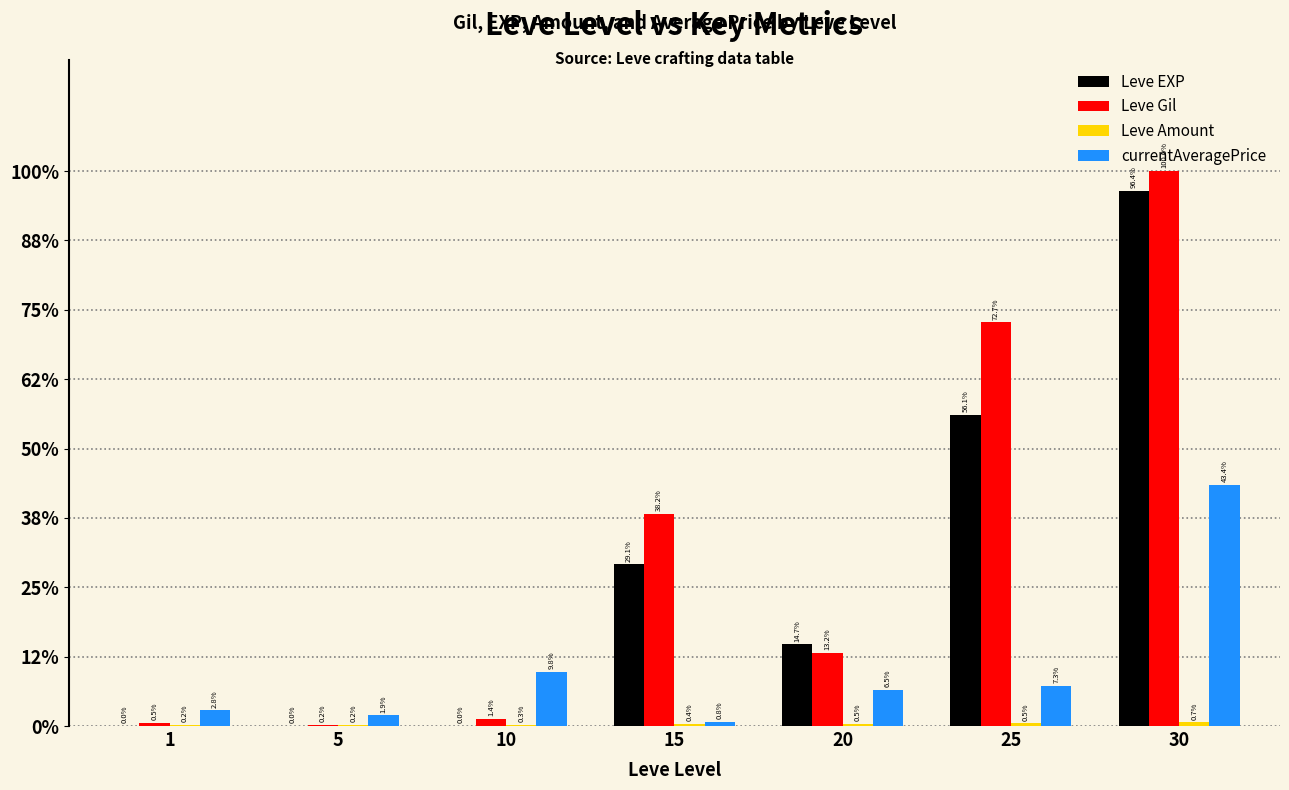

Reading right to left, list all the values displayed in this chart.

Leve EXP: 62560	36390	9540	18910	7	4	1
Leve Gil: 64910	47200	8570	24790	880	110	330
Leve Amount: 428	316	295	240	170	140	113
currentAveragePrice: 28199	4712	4200	500	6374	1233	1820